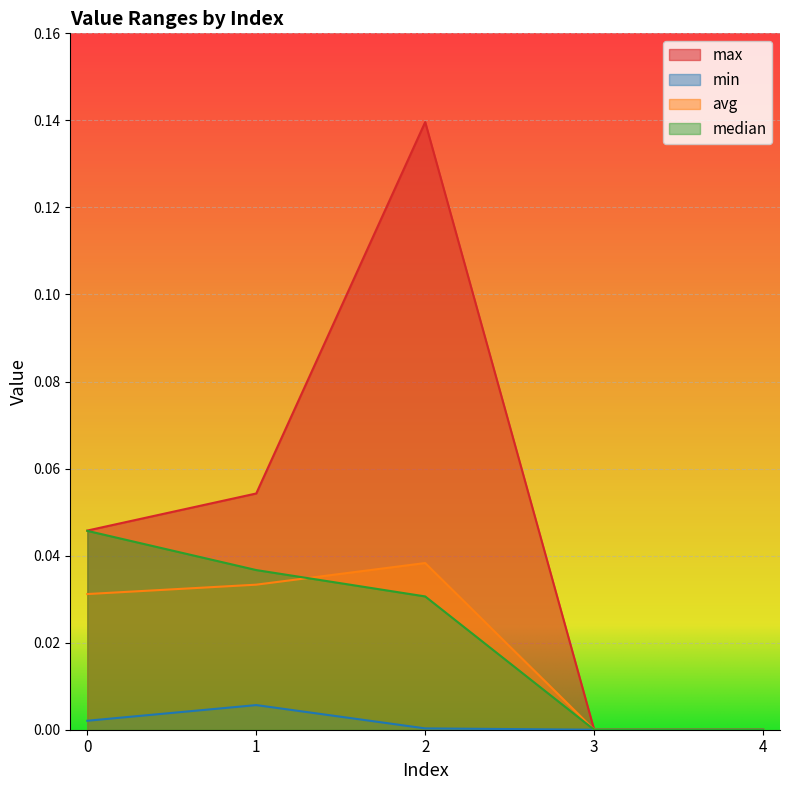

Which label corresponds to the largest value in the chart?

2